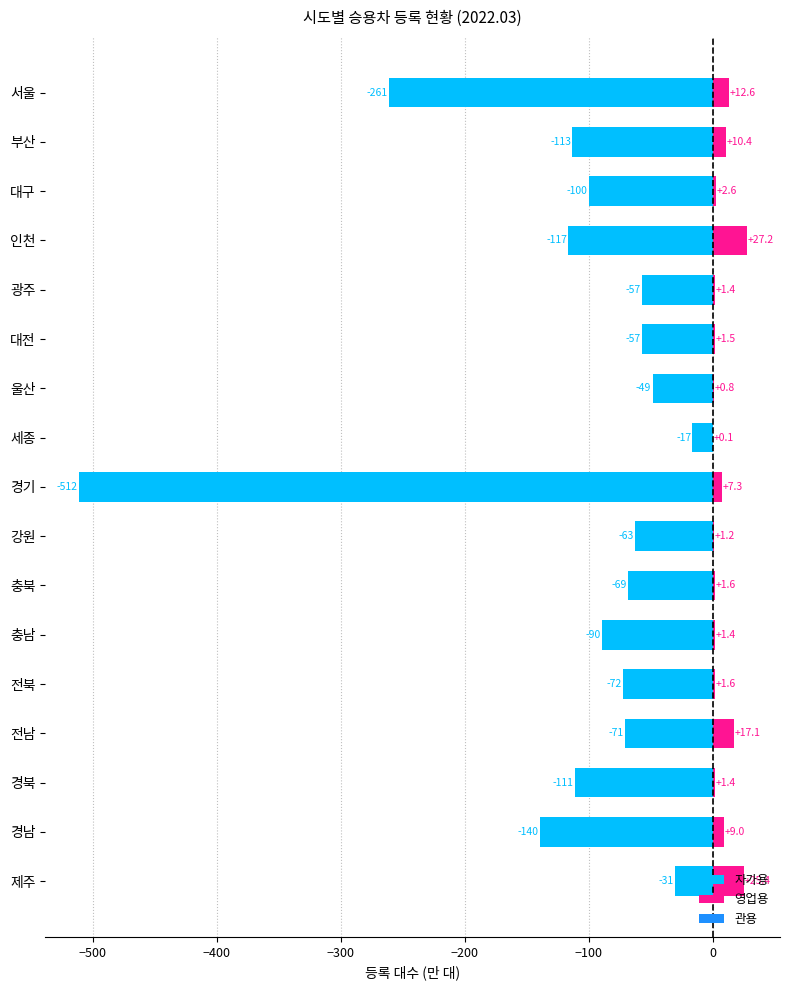

Reading left to right, what are all the values shown in this chart?

자가용: -261.5	-113.2	-100.0	-116.6	-57.5	-57.2	-48.6	-16.5	-511.6	-62.7	-68.6	-89.7	-72.2	-71.2	-111.4	-139.8	-30.9
영업용: 12.6	10.4	2.6	27.2	1.4	1.5	0.8	0.1	7.3	1.2	1.6	1.4	1.6	17.1	1.4	9.0	25.4
관용: -0.5	-0.2	-0.1	-0.2	-0.1	-0.1	-0.1	-0.0	-0.8	-0.2	-0.1	-0.2	-0.2	-0.2	-0.3	-0.2	-0.1